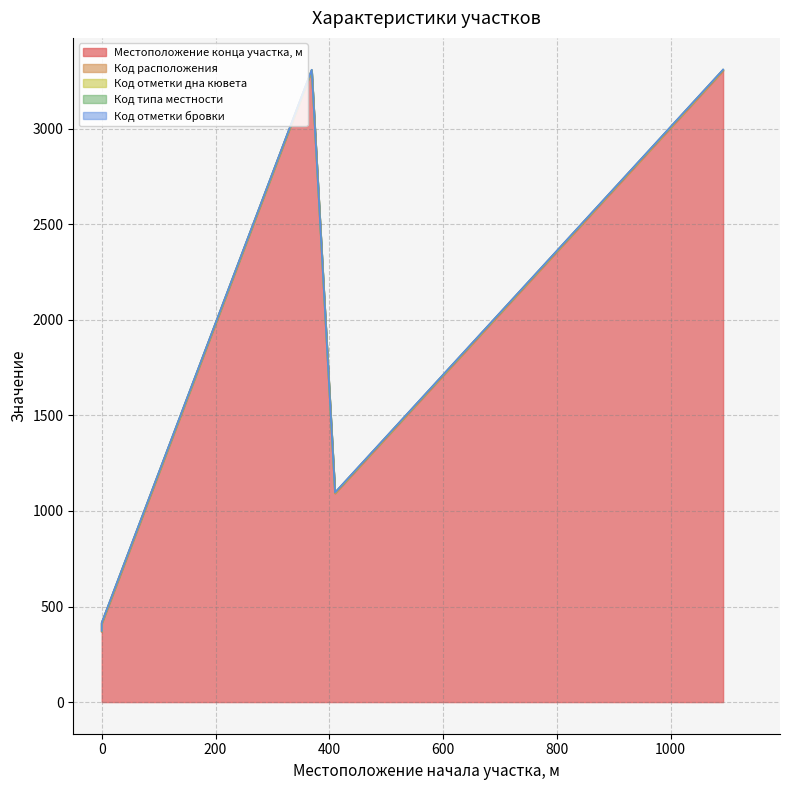

How many interior local valleys does the Код отметки дна кювета series have?

1